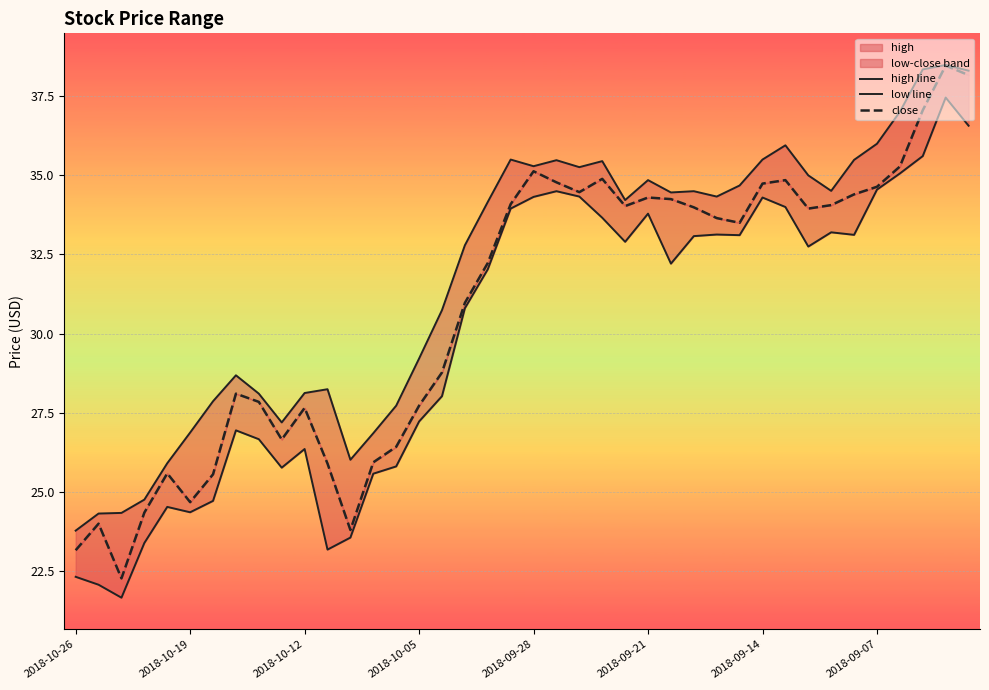

Rank the series at 9 from highest to lowest value.

high line, close, low line